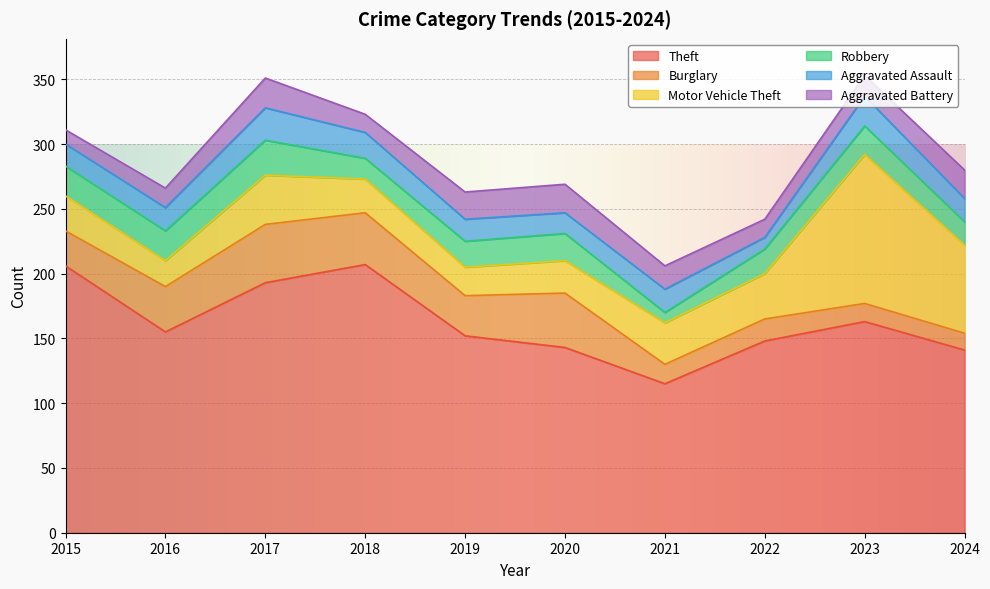

Is it true that Aggravated Assault equals 6 at 2019?

False